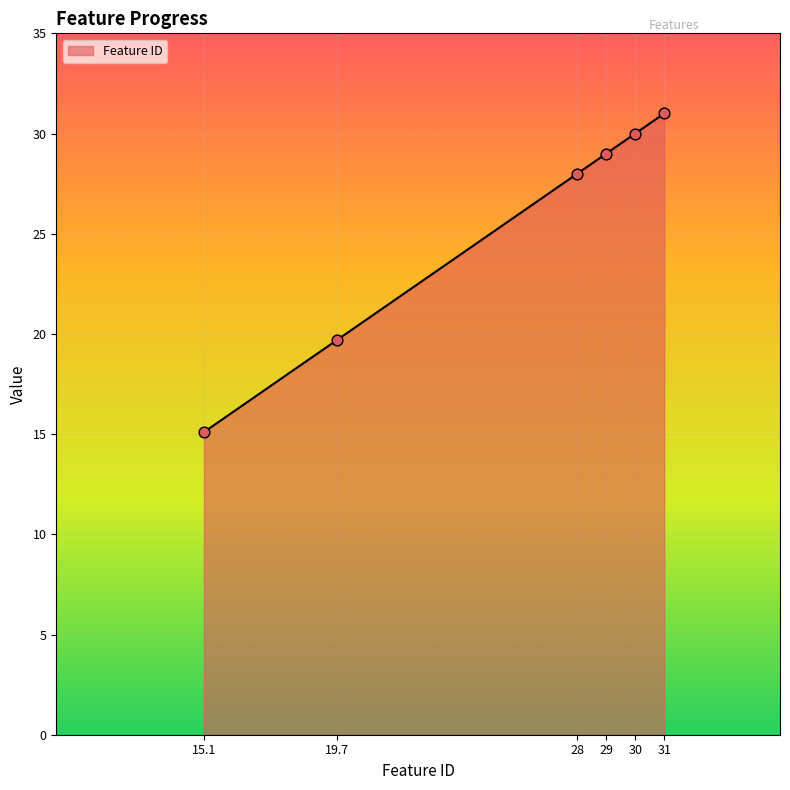

What is the change in value from 19.7 to 28?

+8.3